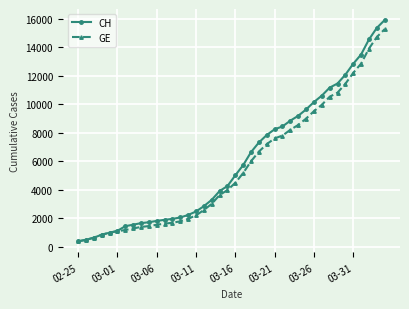

Does the chart display data point markers on the line(s)?

Yes